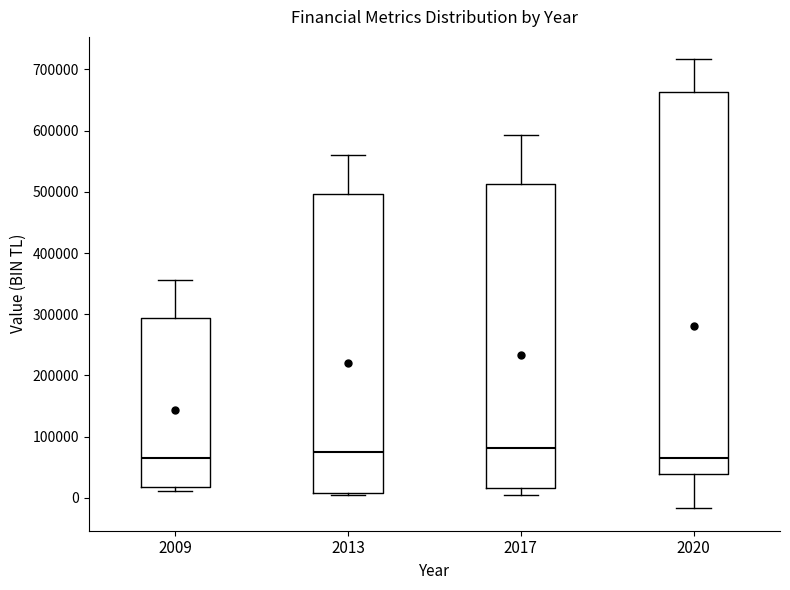

Reading left to right, read every box against the y-axis: the position of its median line, the range the box covers, and the ends of its whiskers. The values are not printed on the chart, so give them approximately, as read against the axis.

2009: median 60000, box 20000 to 290000, whiskers 10000 to 360000
2013: median 80000, box 10000 to 500000, whiskers 0 to 560000
2017: median 80000, box 20000 to 510000, whiskers 10000 to 590000
2020: median 70000, box 40000 to 660000, whiskers -20000 to 720000